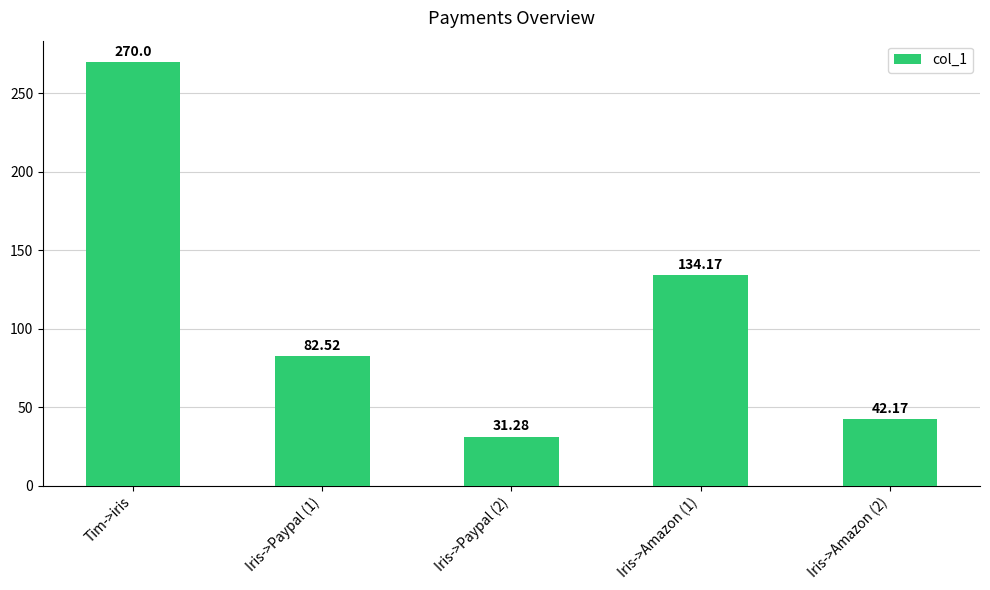

At which label is the value closest to 150?

Iris->Amazon (1)